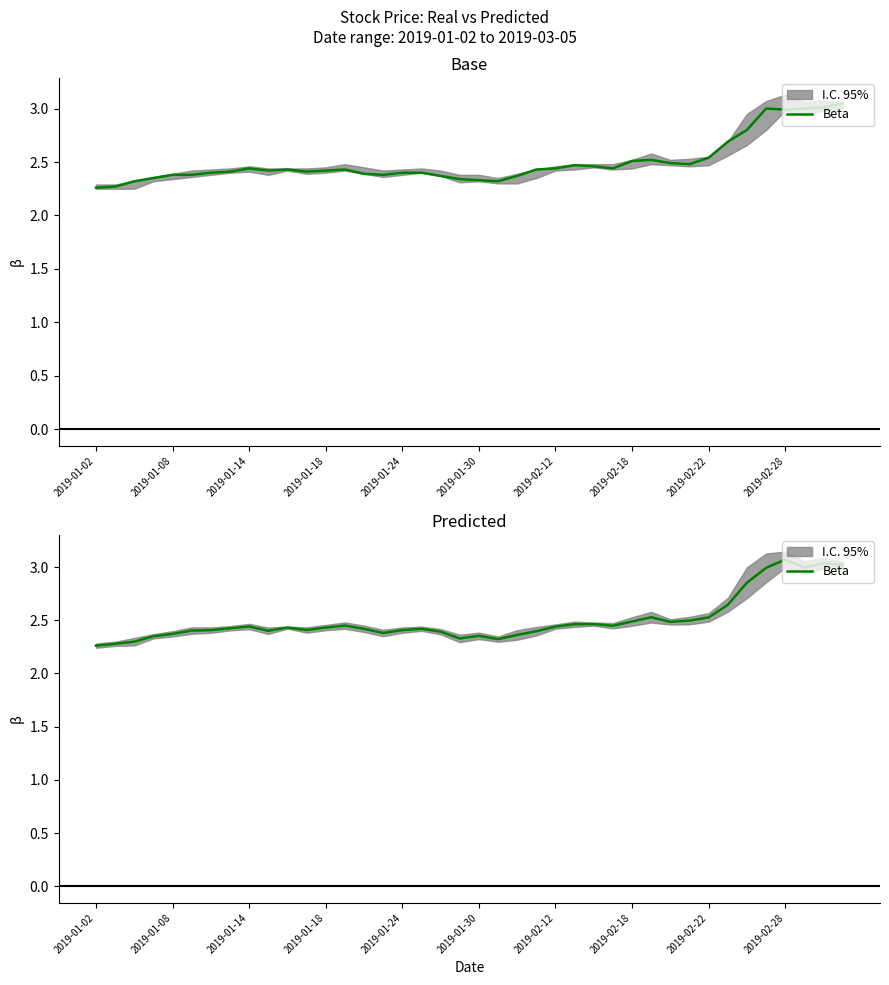

What is the average value?

2.5